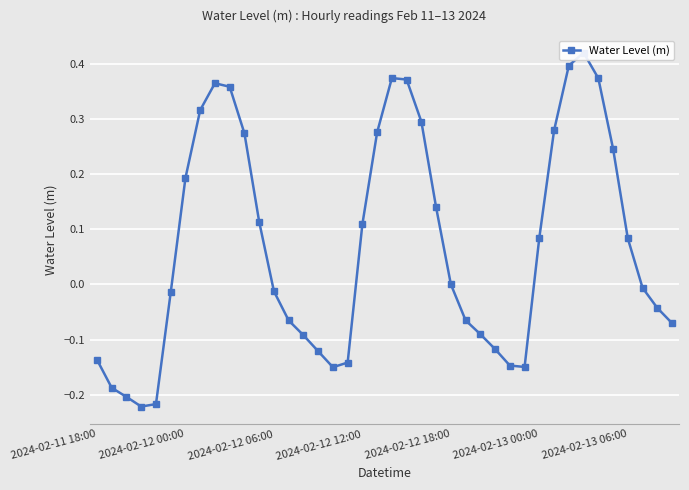

How many categories are shown in the chart?

40